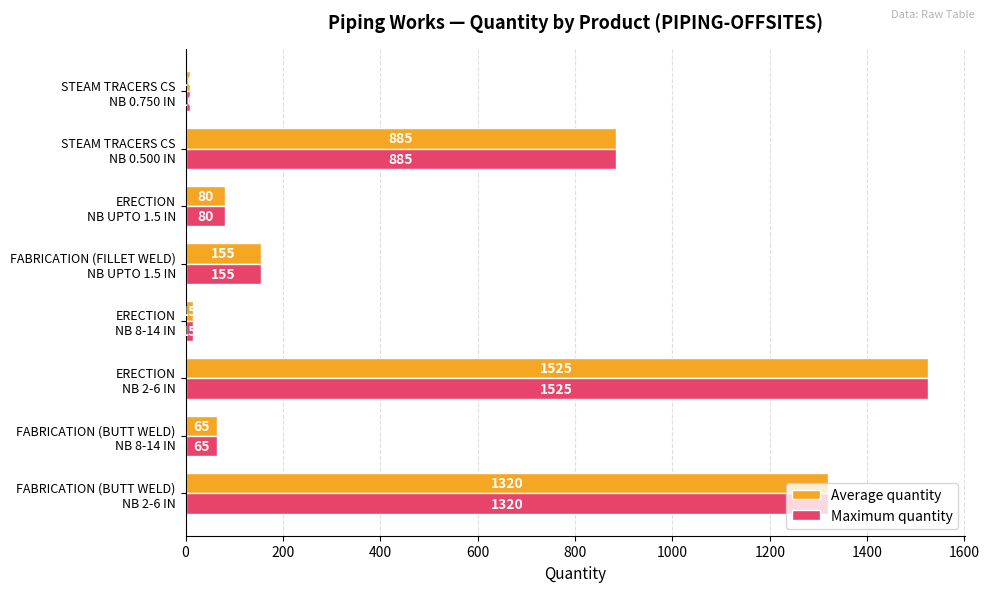

What is the minimum value shown in the chart?

10